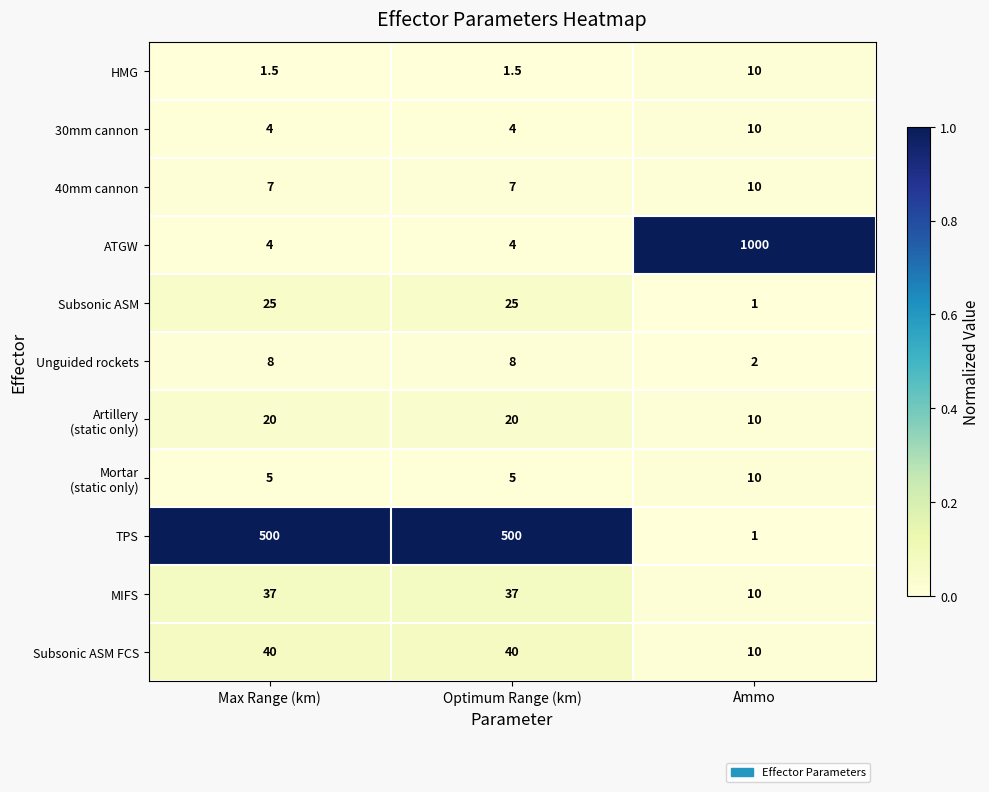

Count the ATGW values in the range 4 to 1000.

3